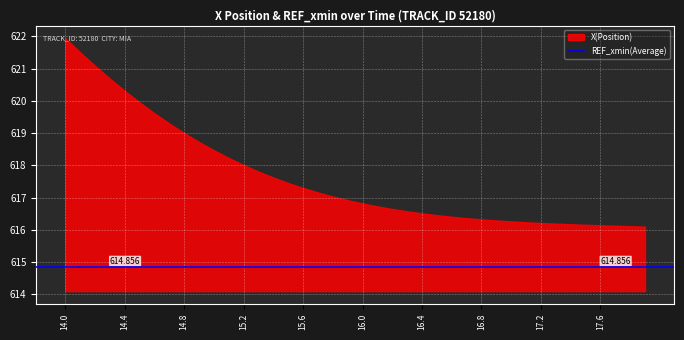

What position from the left is 15.7?

18